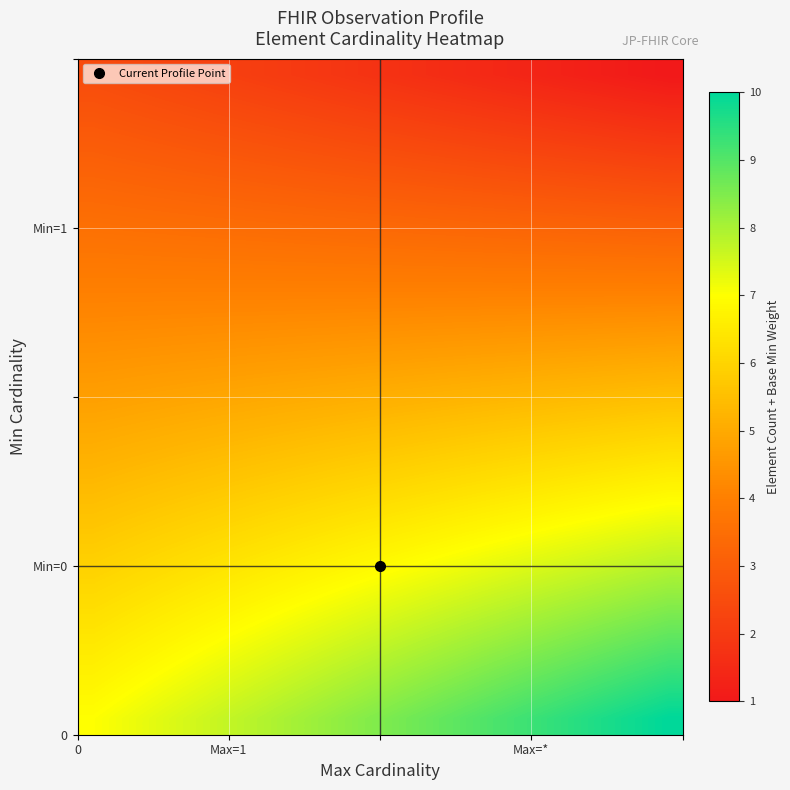

At how many categories does at least one series exceed 9?

7